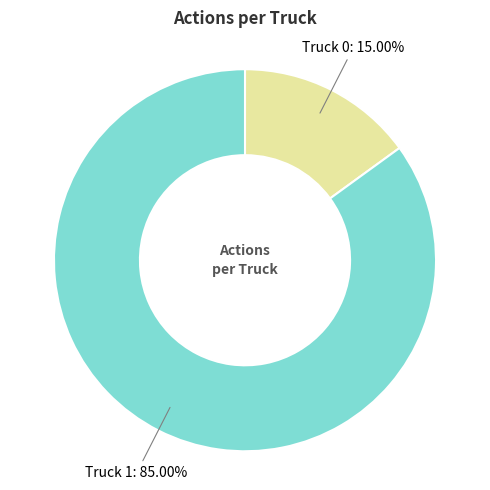

Is there a majority slice in this chart?

Yes